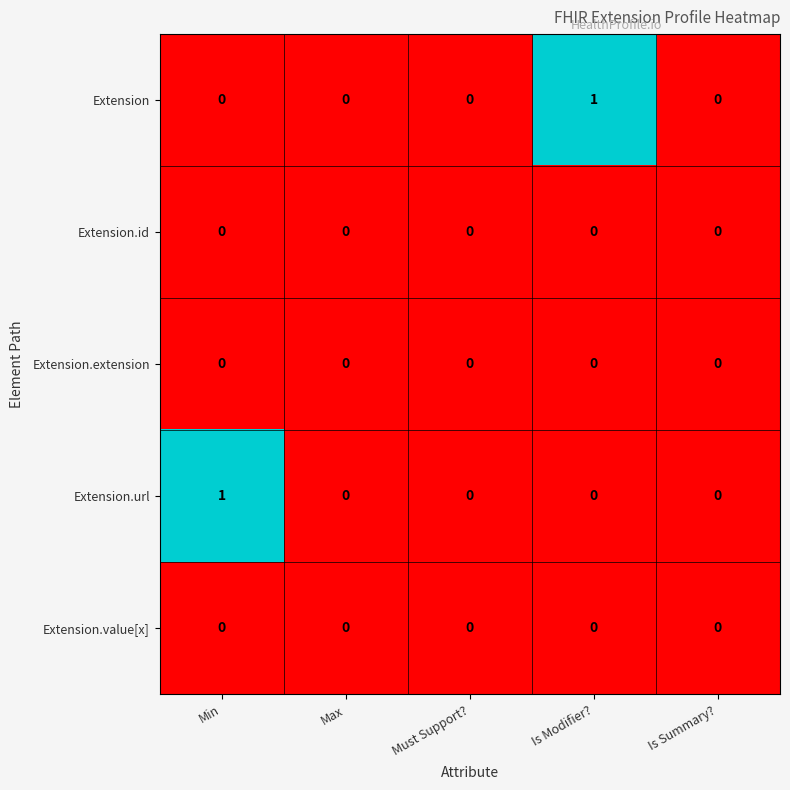

Is it true that Extension.id equals 0 at Max?

True